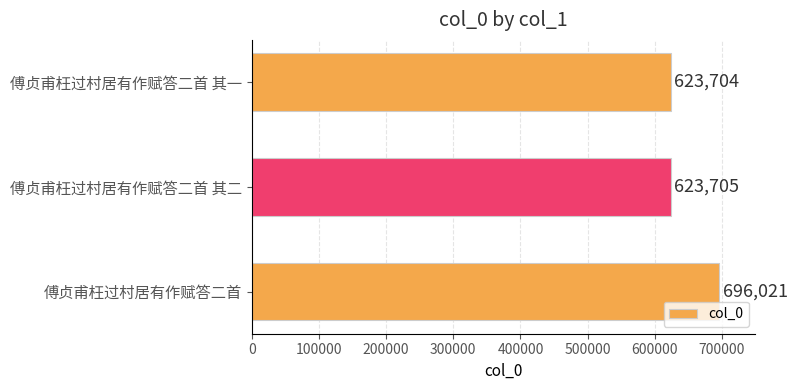

At which category does the chart reach its peak across all series?

傅贞甫枉过村居有作赋答二首